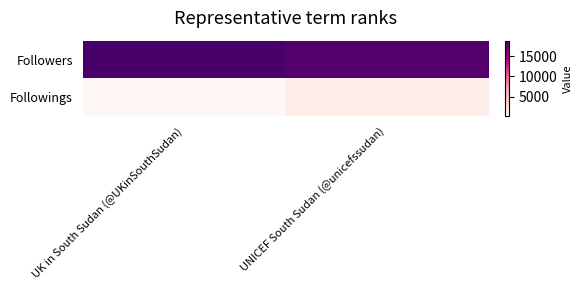

Reading left to right, transcribe all the data shown in this chart.

Followings: UK in South Sudan (@UKinSouthSudan)=162	UNICEF South Sudan (@unicefssudan)=1261
Followers: UK in South Sudan (@UKinSouthSudan)=18801	UNICEF South Sudan (@unicefssudan)=18245